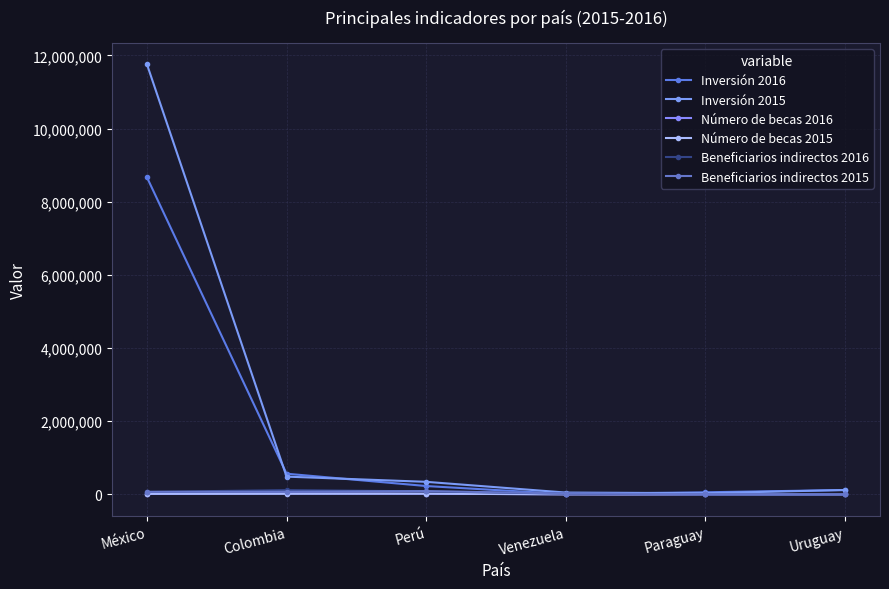

At how many categories does at least one series exceed 11286773?

1